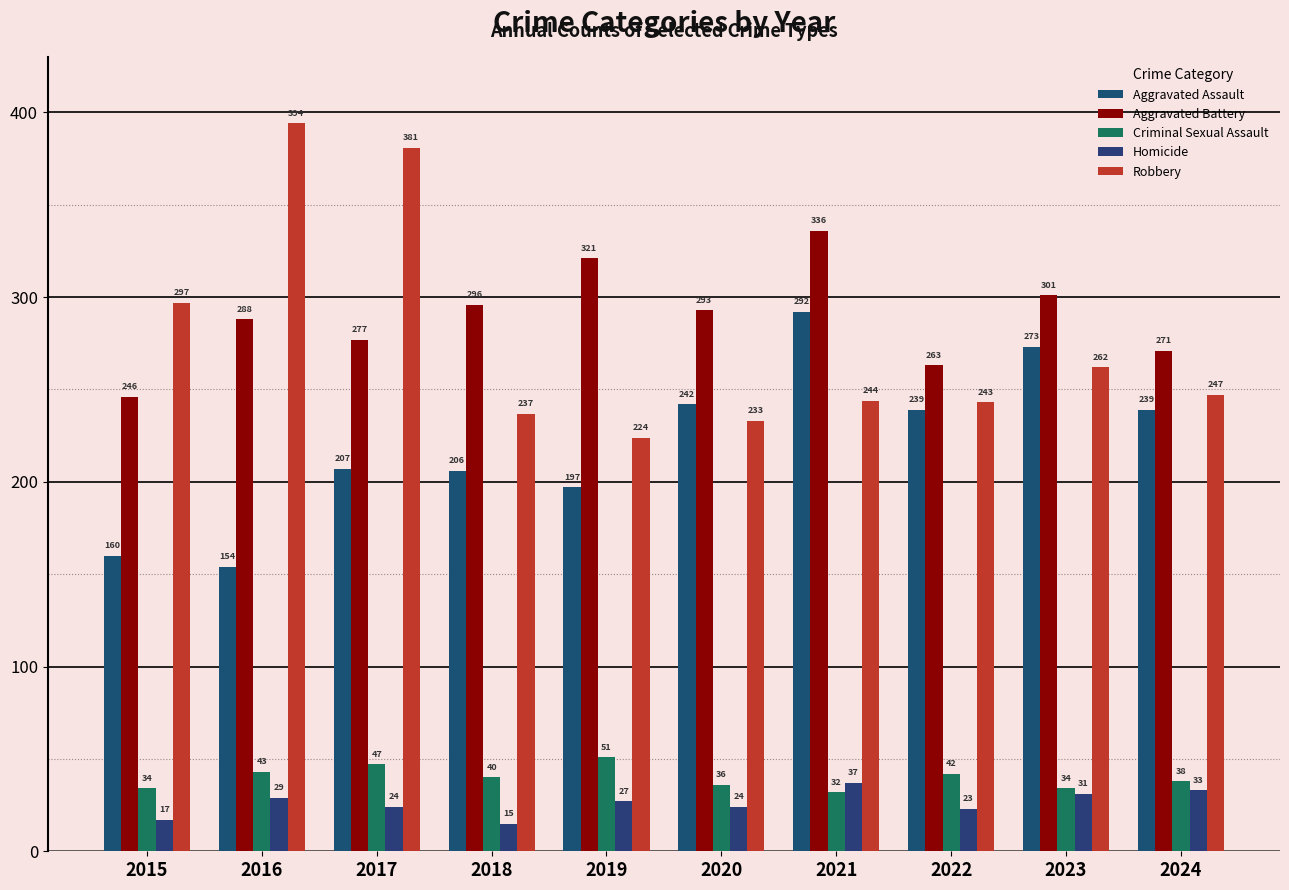

How many bars are there in total?

50